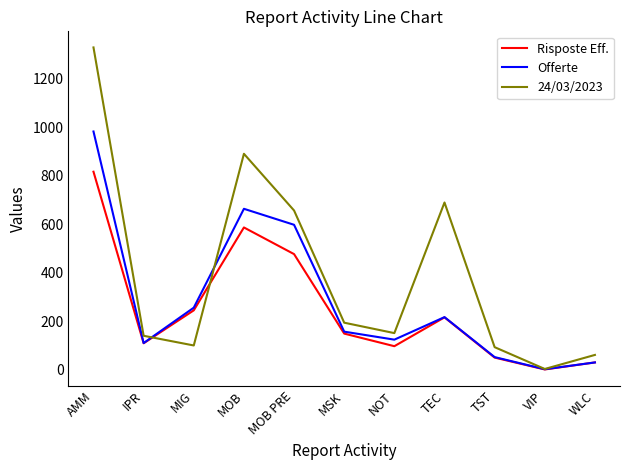

The value of Offerte at MIG is 458.5. True or false?

False